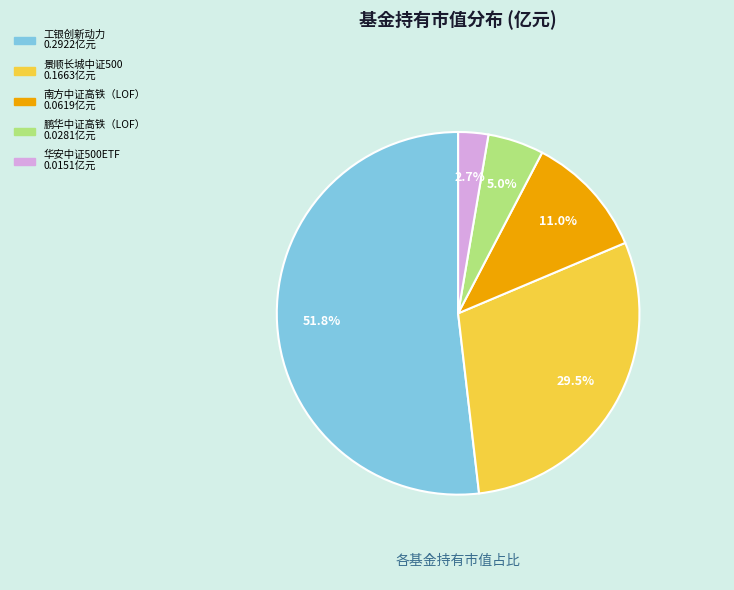

Does any single category account for the majority?

Yes